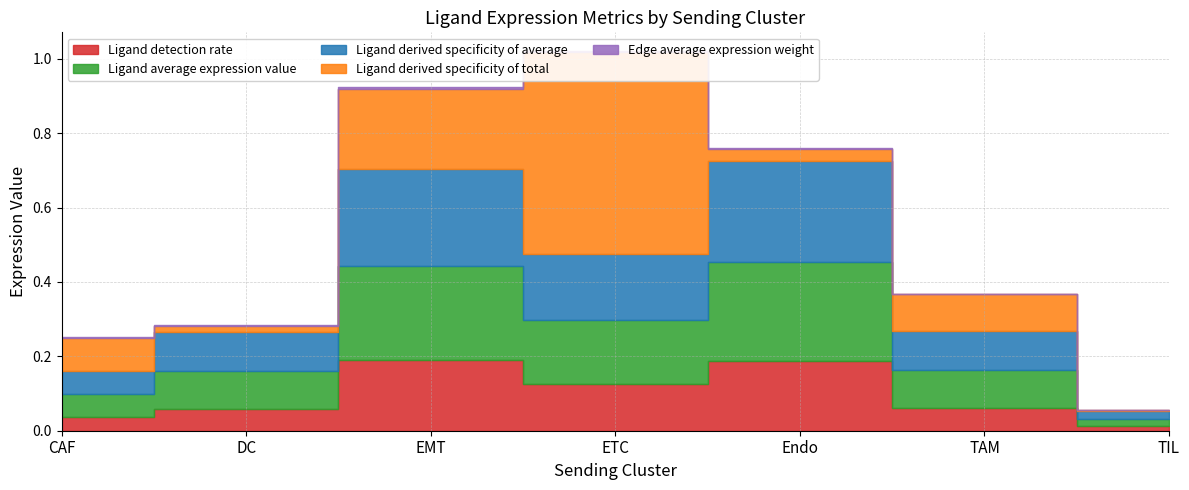

Which series has the largest total across all categories?

Ligand derived specificity of total